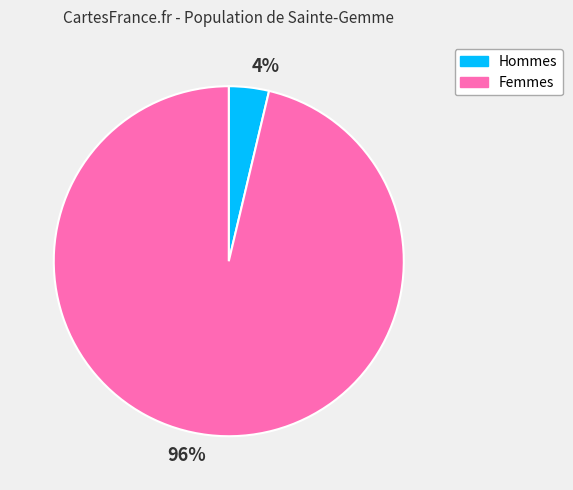

Is there a majority slice in this chart?

Yes